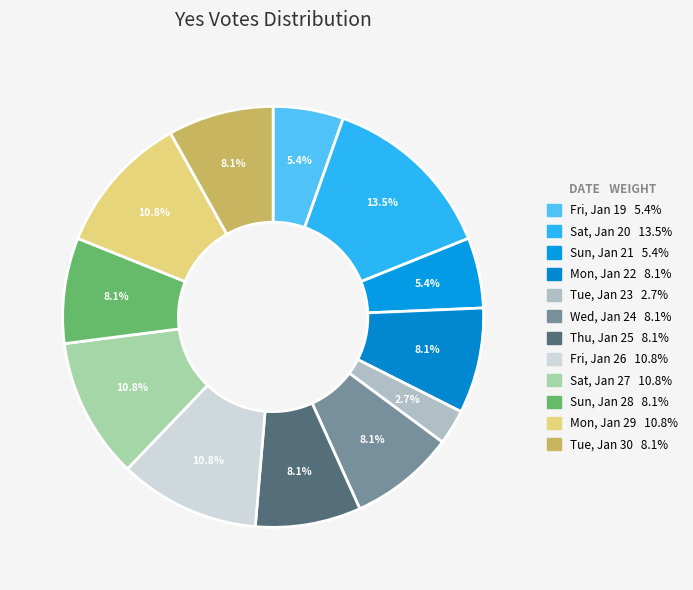

To the nearest percent, what percentage of the pie is Sun, Jan 28?

8%